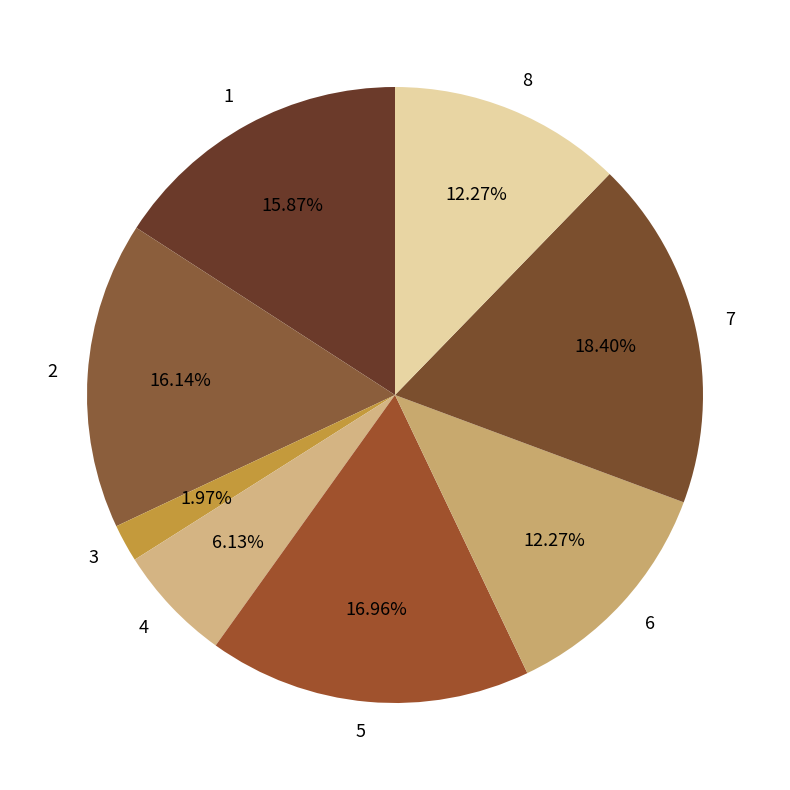

To the nearest percent, what is the combined percentage of 4 and 7?

25%